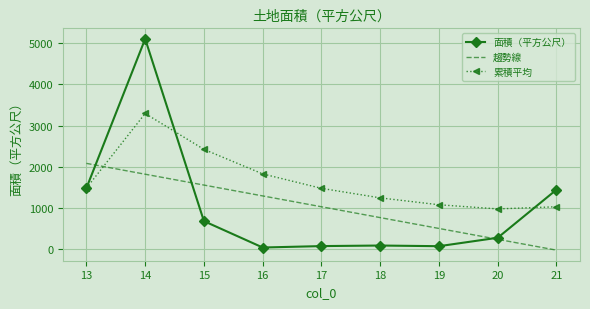

List the labels in order of 趨勢線 value, smallest first.

21, 20, 19, 18, 17, 16, 15, 14, 13